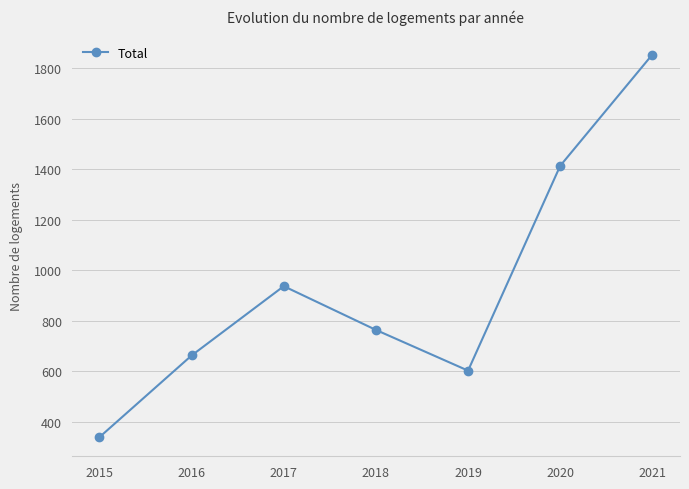

Reading left to right, transcribe all the data shown in this chart.

2015=340	2016=663	2017=937	2018=764	2019=603	2020=1413	2021=1853